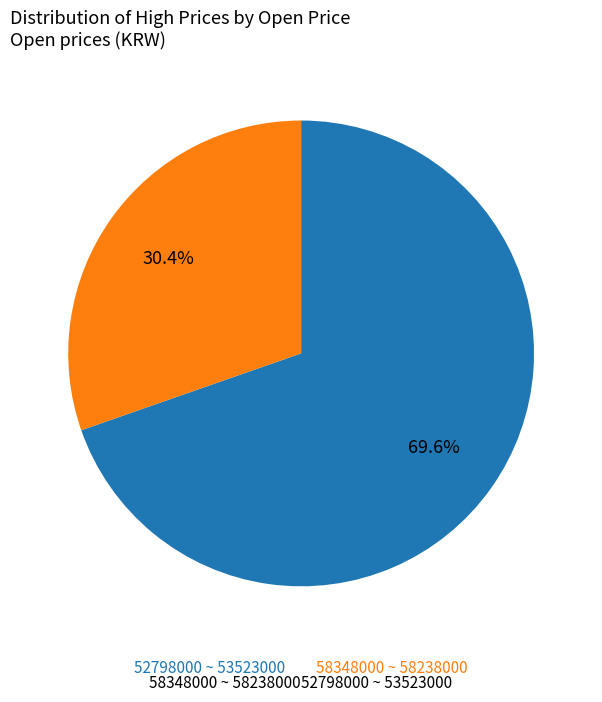

Between 58348000 ~ 58238000 and 52798000 ~ 53523000, which is larger?

52798000 ~ 53523000